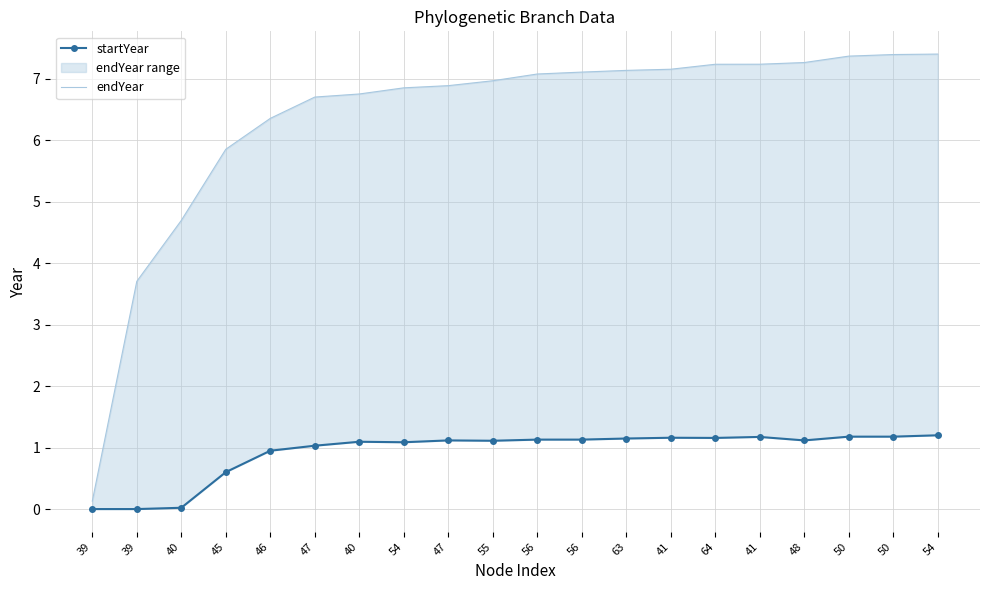

Is the value of endYear at 54 greater than the value of startYear at 40?

Yes